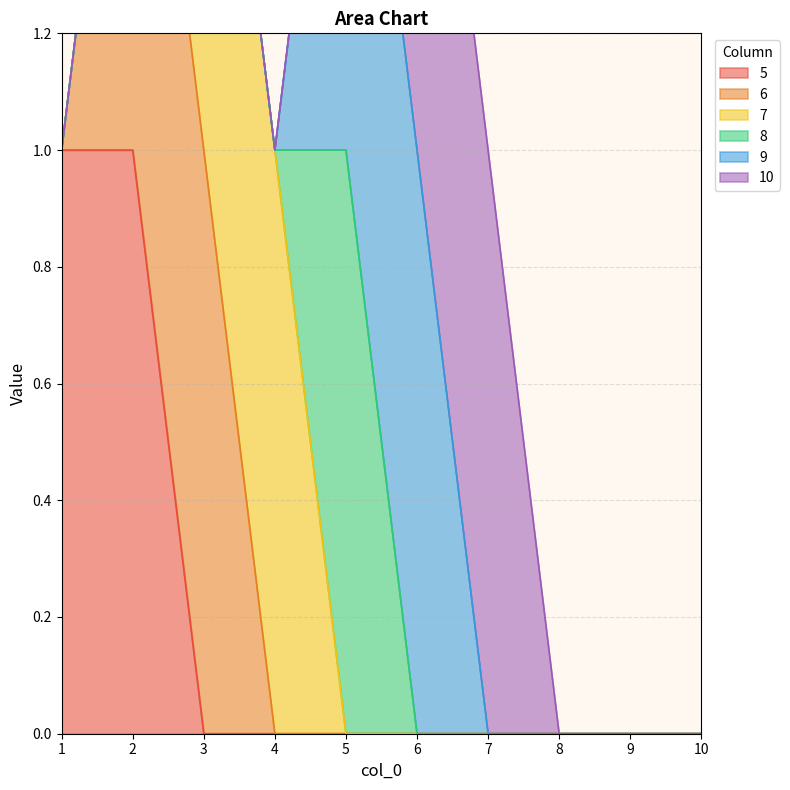

The 8 series shows -1 at 10. True or false?

False